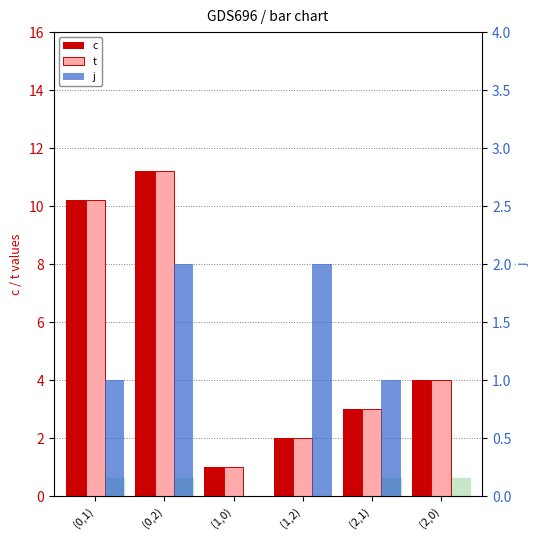

What is the difference between the highest and lowest values at (1,0)?

1.0